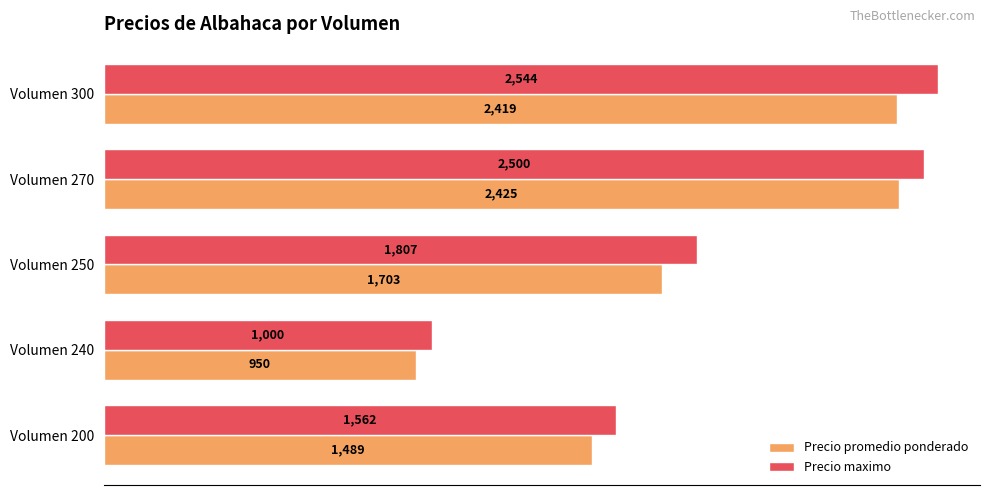

Which series changed the most between Volumen 200 and Volumen 250?

Precio maximo